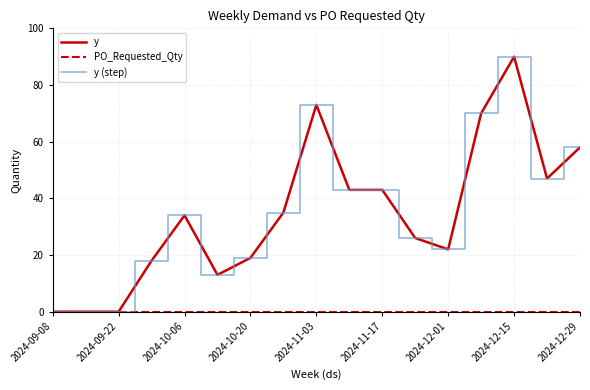

Does the chart display data point markers on the line(s)?

No